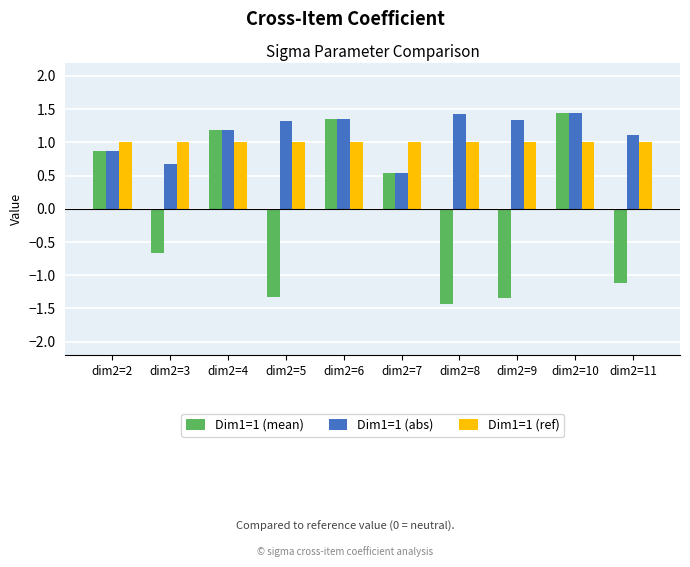

Is it true that Dim1=1 (ref) equals 0.2 at dim2=8?

False